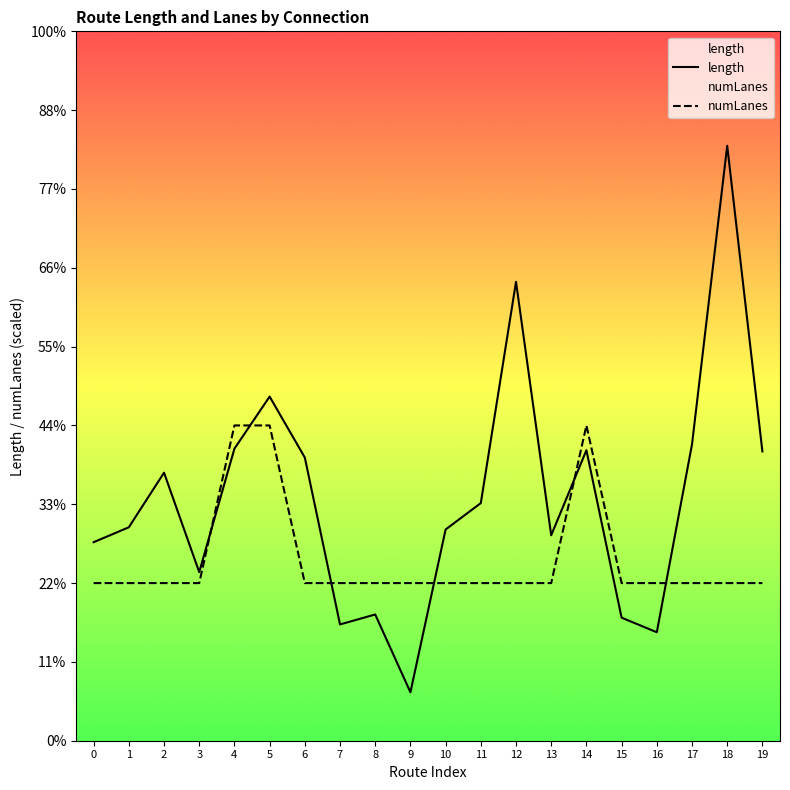

What is the value of the length point at the 18th from the left?

1879.7